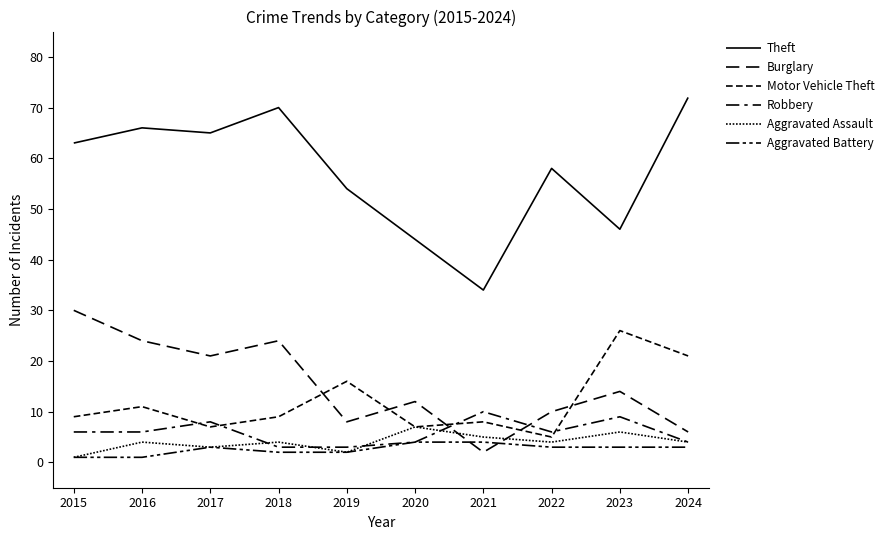

What is the difference between the Aggravated Assault values at 2017 and 2024?

1